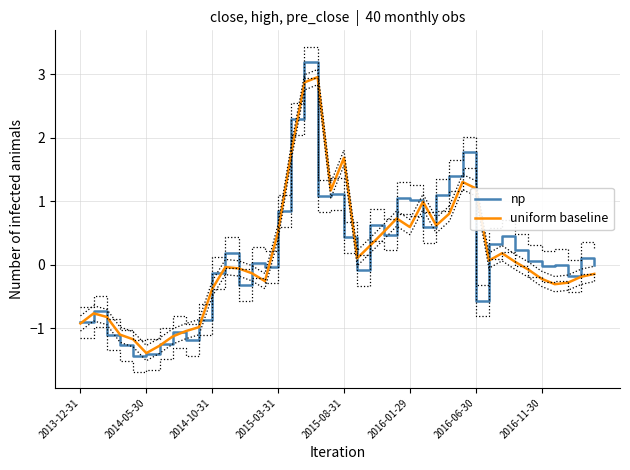

What is the greatest value displayed?

3.2